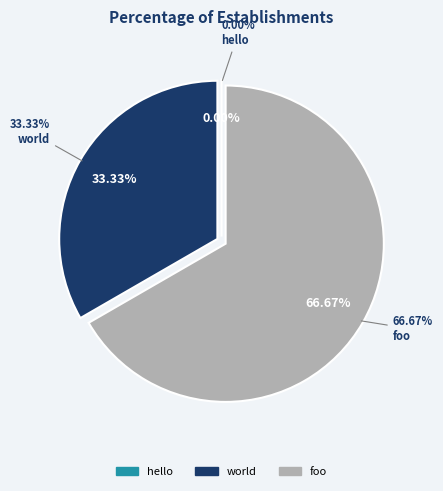

To the nearest percent, what is the average slice percentage?

33%